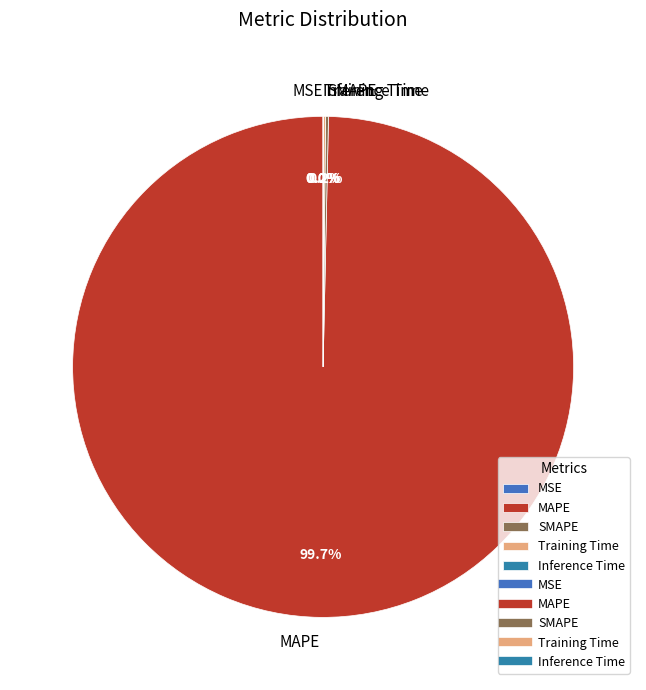

Count the number of slices in the pie.

5